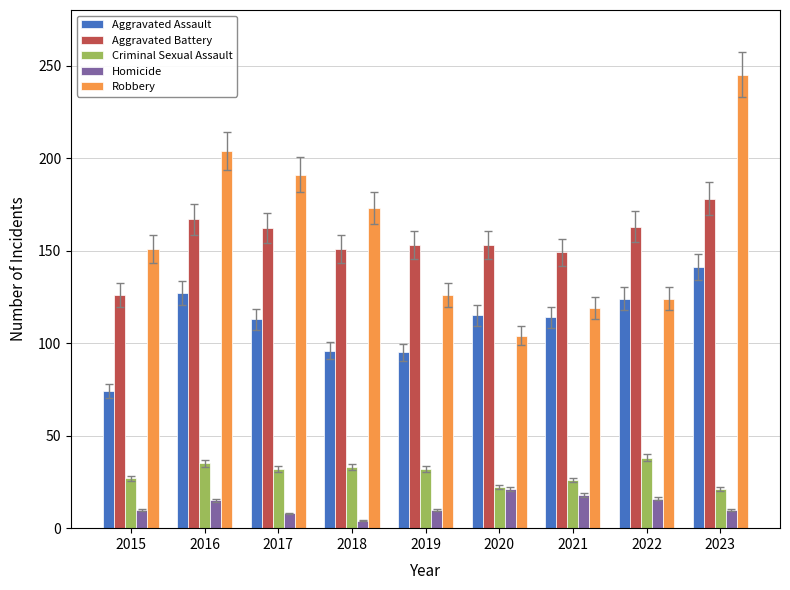

How many bars are there in each group?

5